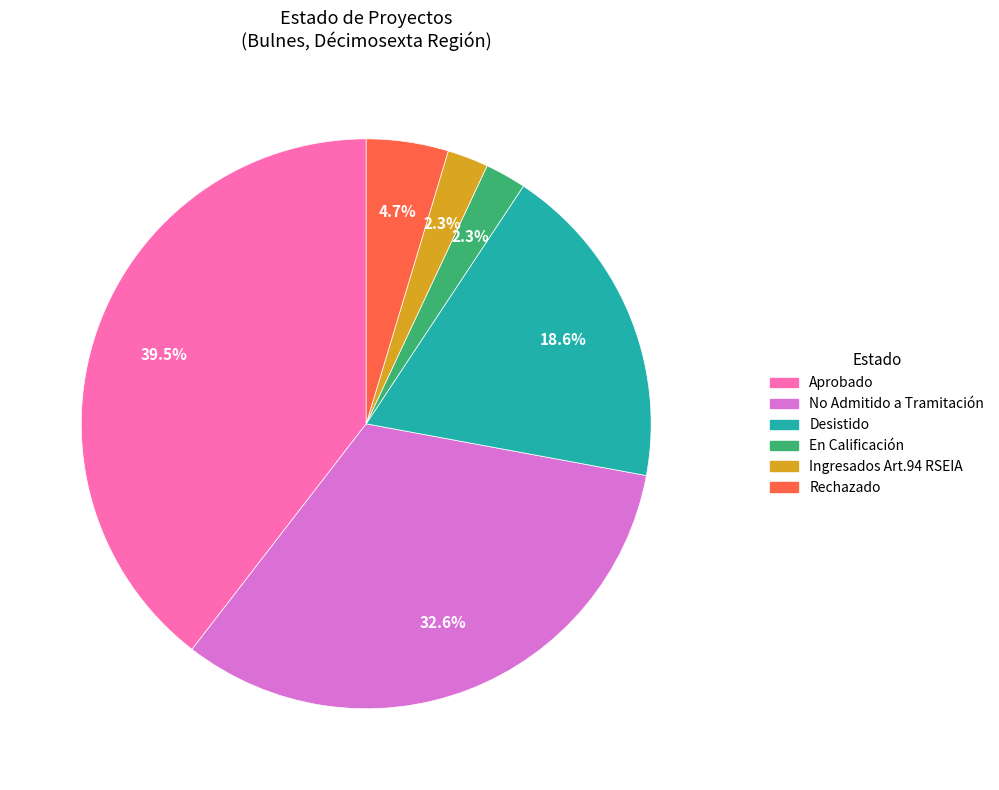

How many segments does this pie chart have?

6